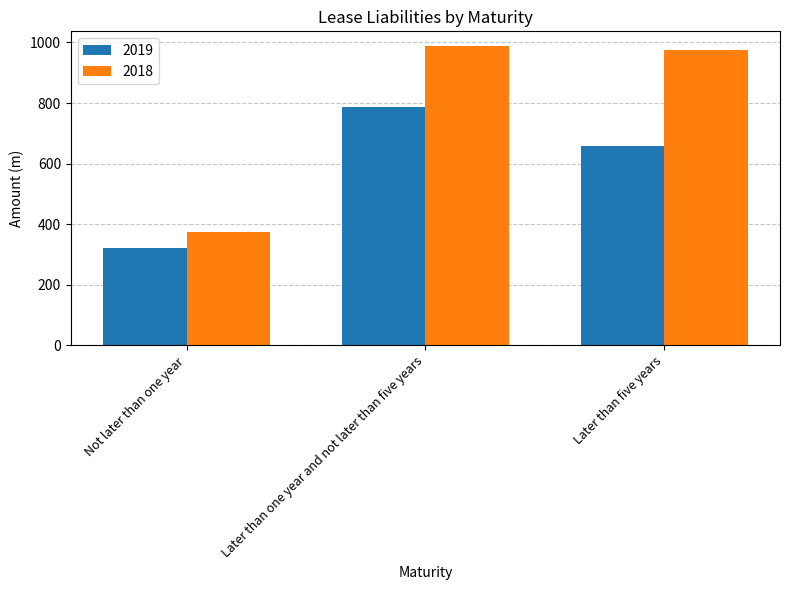

Which series changed the most between Not later than one year and Later than five years?

2018